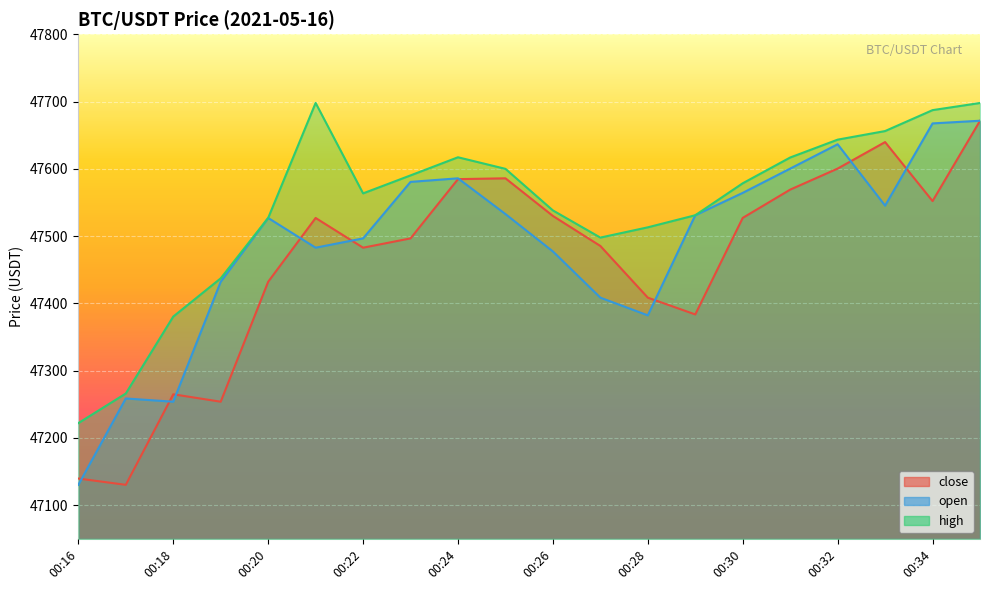

What is the highest value of the open series?

47671.5